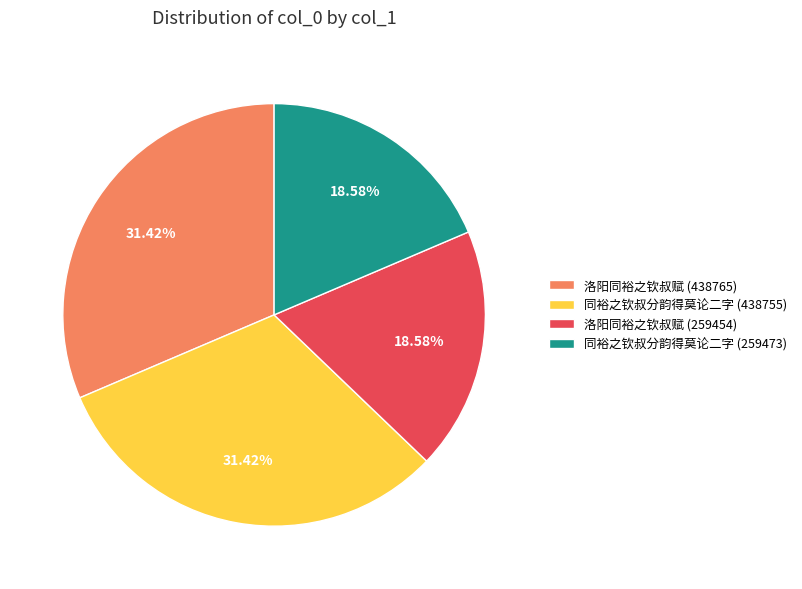

To the nearest percent, what is the difference between the largest and smallest slice percentages?

13%